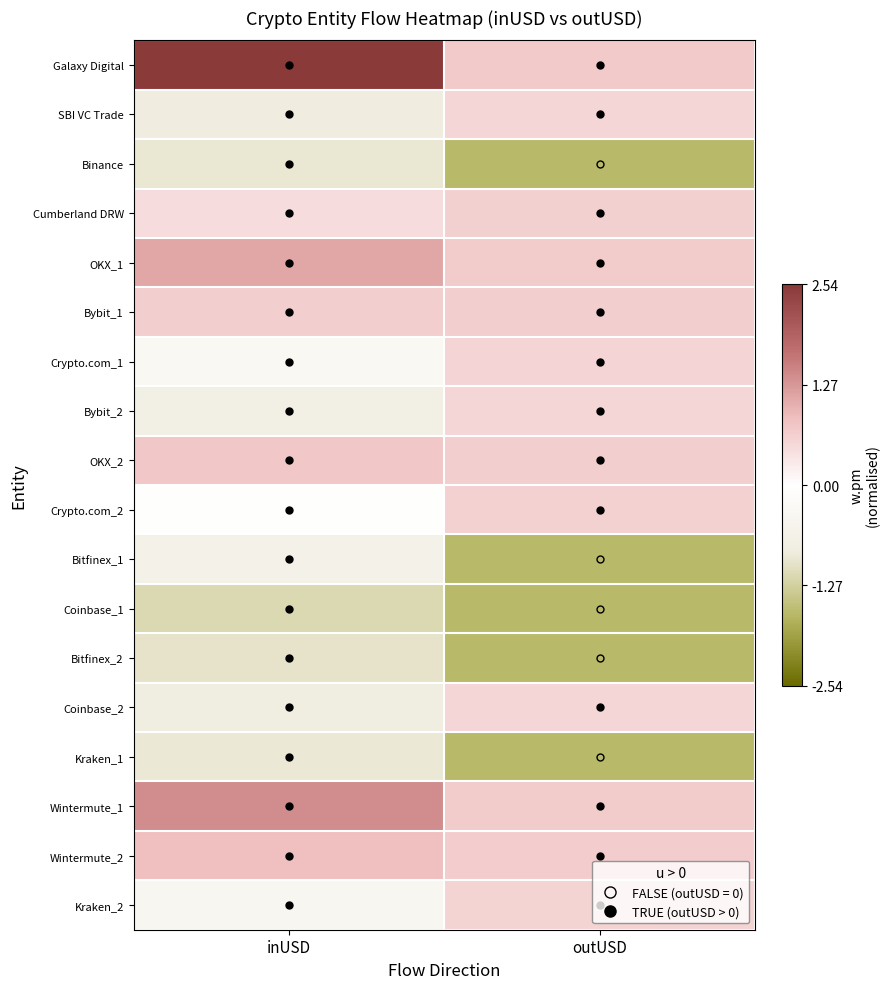

Which series changed the most between inUSD and outUSD?

Galaxy Digital